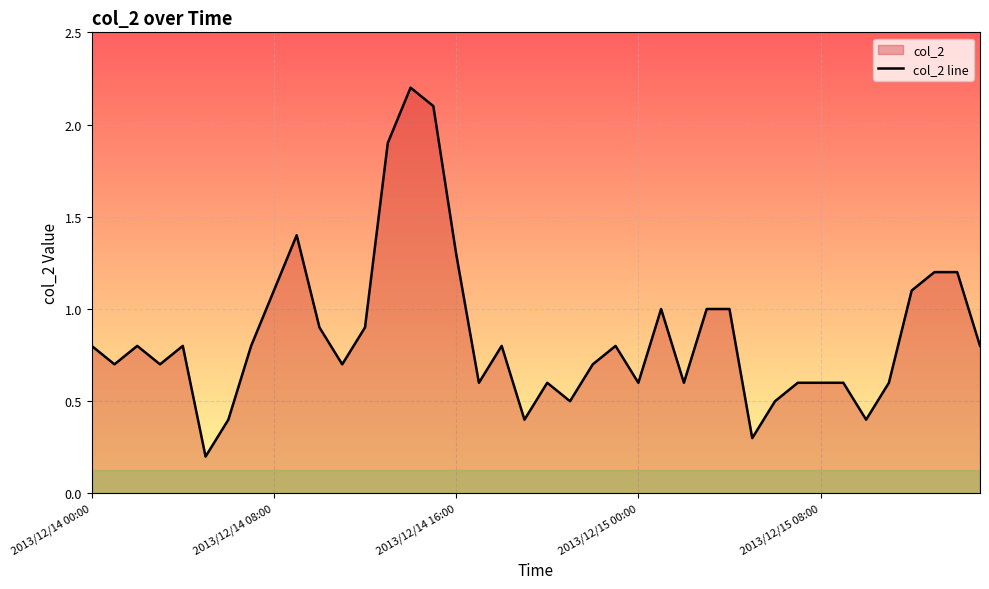

The chart shows a value of 1.3 at 2013/12/15 00:00. True or false?

False